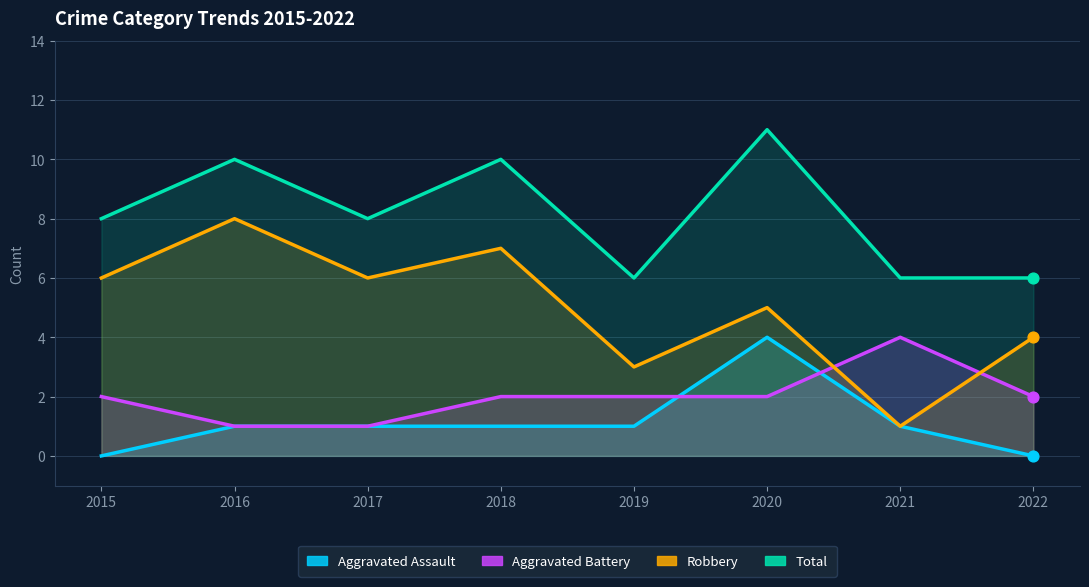

At how many categories does at least one series exceed 4?

8